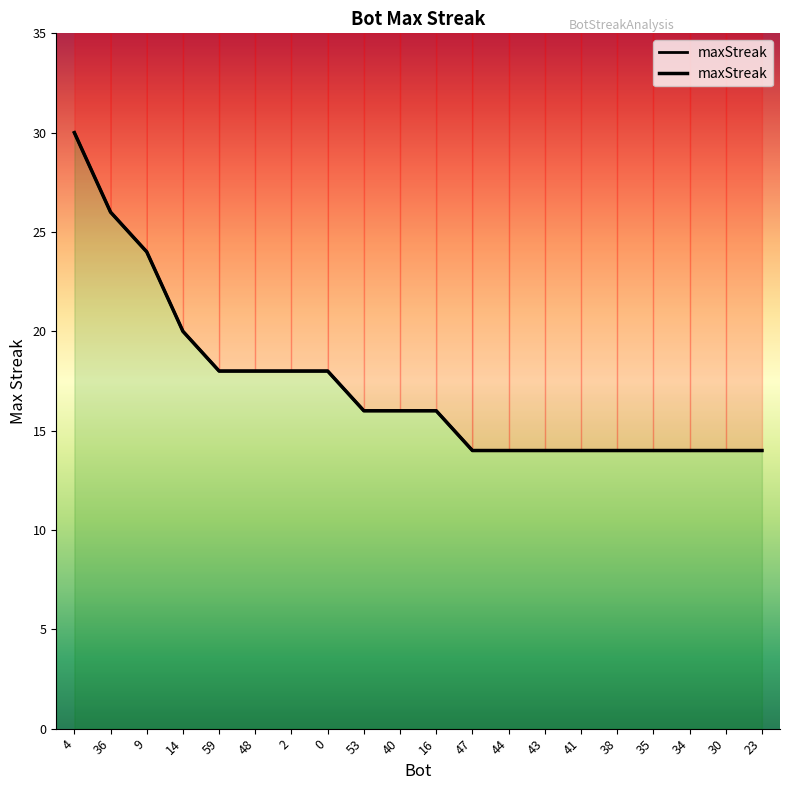

Count the values in the range 14 to 18.

16